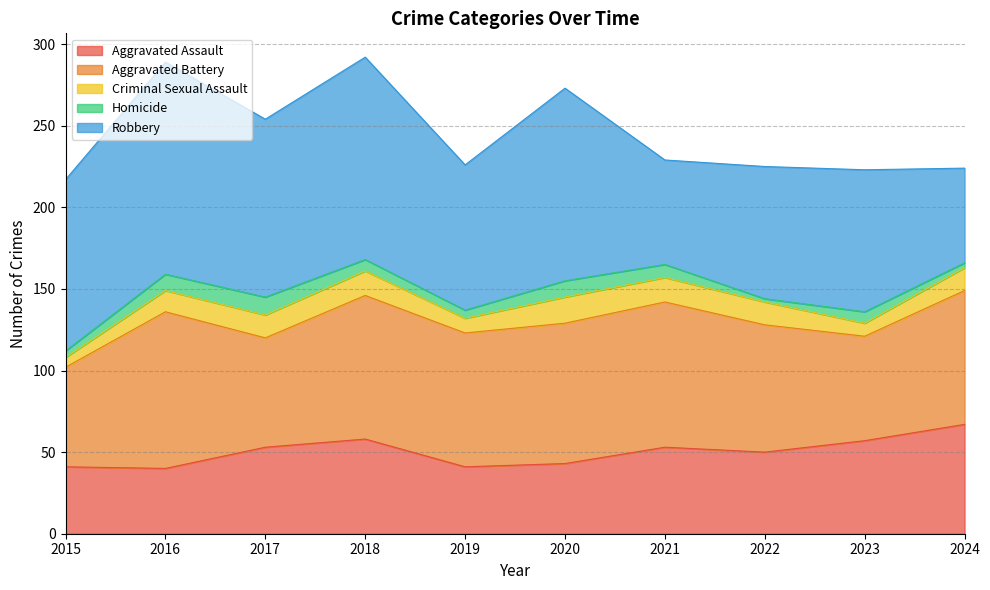

At how many categories does at least one series exceed 5?

10